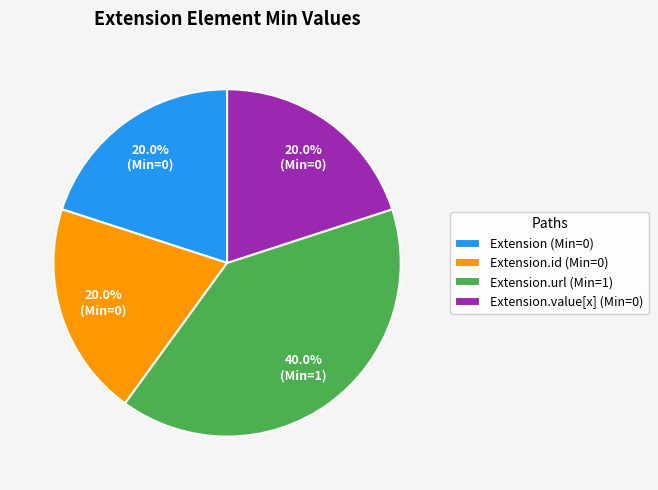

Which slice is the largest?

Extension.url (Min=1)